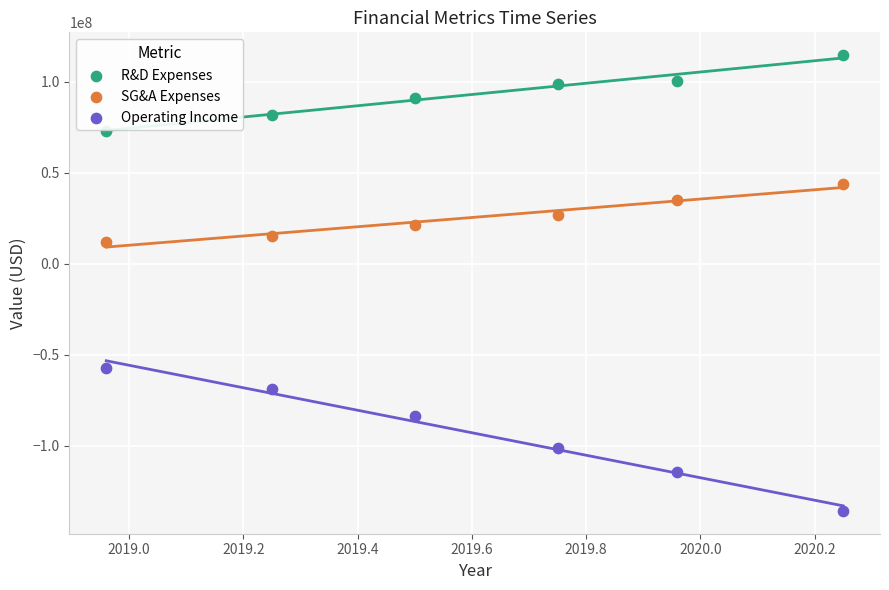

Which series reaches the minimum Y coordinate?

Operating Income